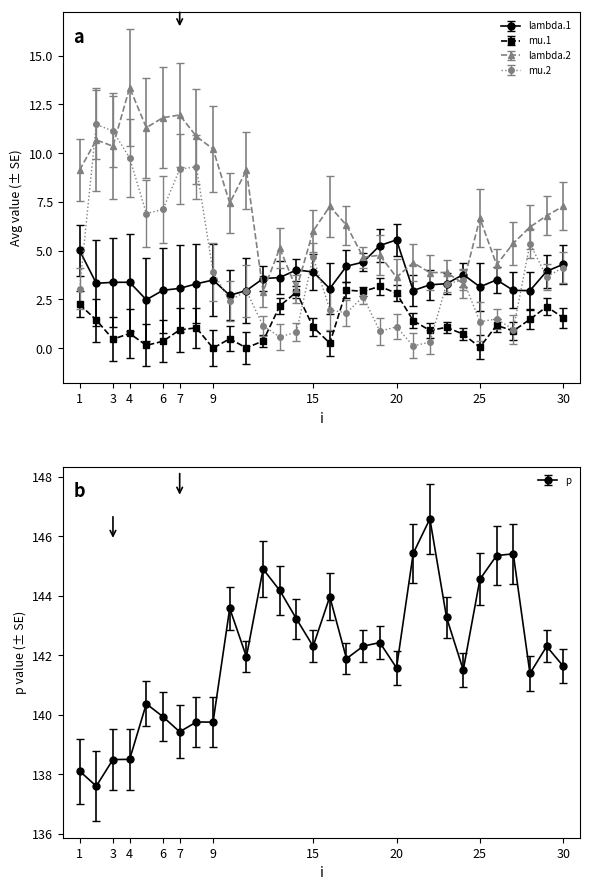

The value of lambda.2 at 29 is 6.8. True or false?

True